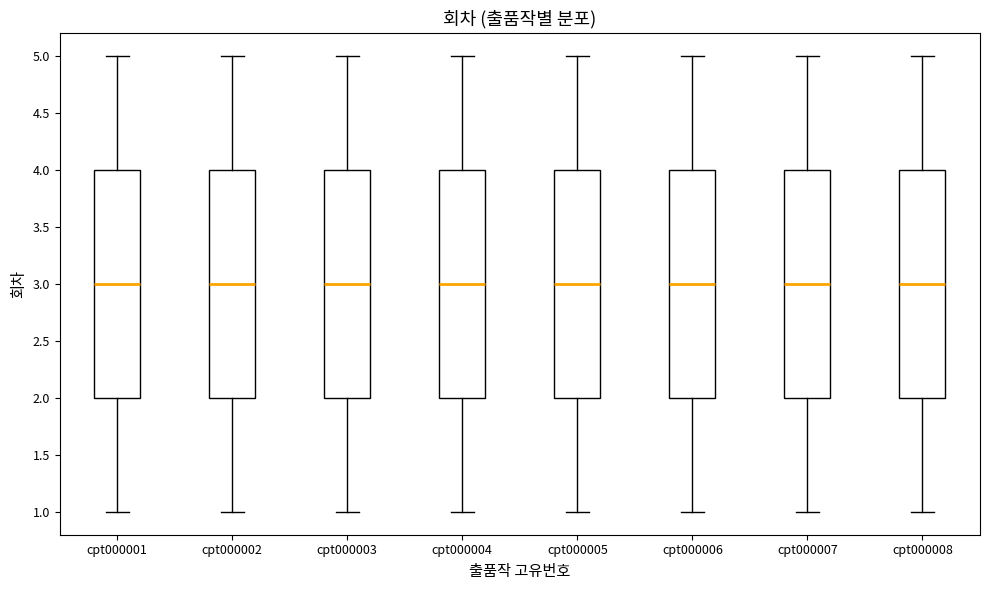

Where is the upper edge of the box for cpt000008 on the y-axis? The values are not printed on the chart, so give them approximately, as read against the axis.

4